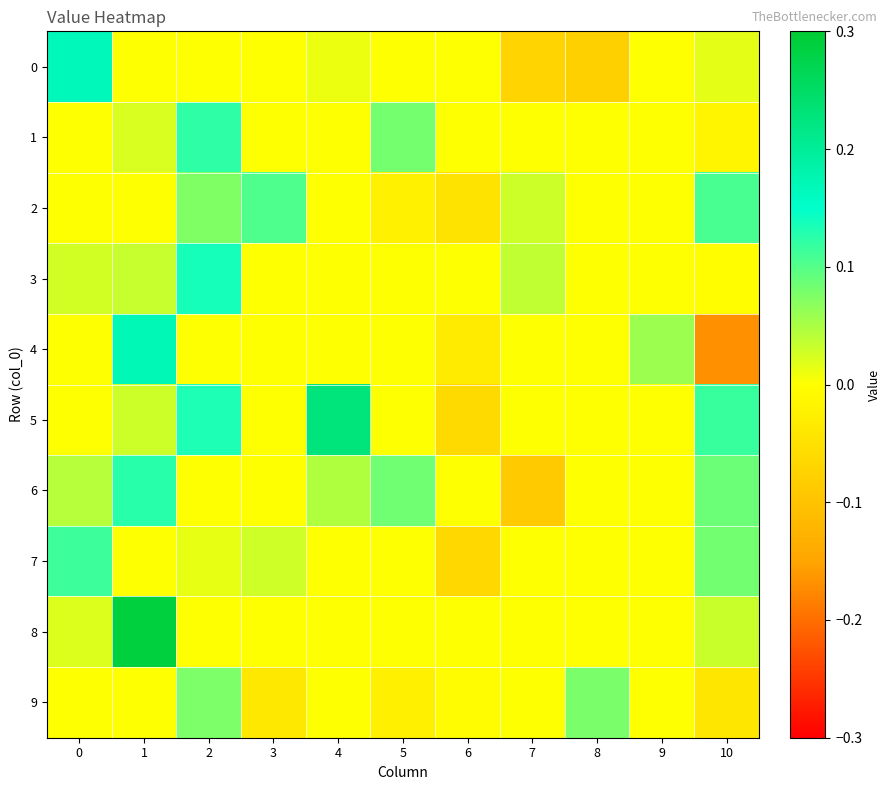

Which category has the lowest value across all series?

10